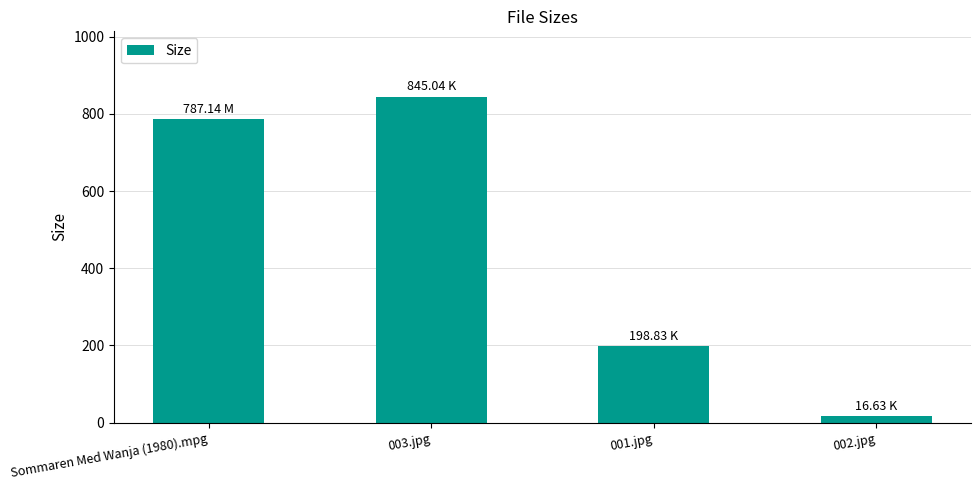

What is the approximate value at 001.jpg?

198.8